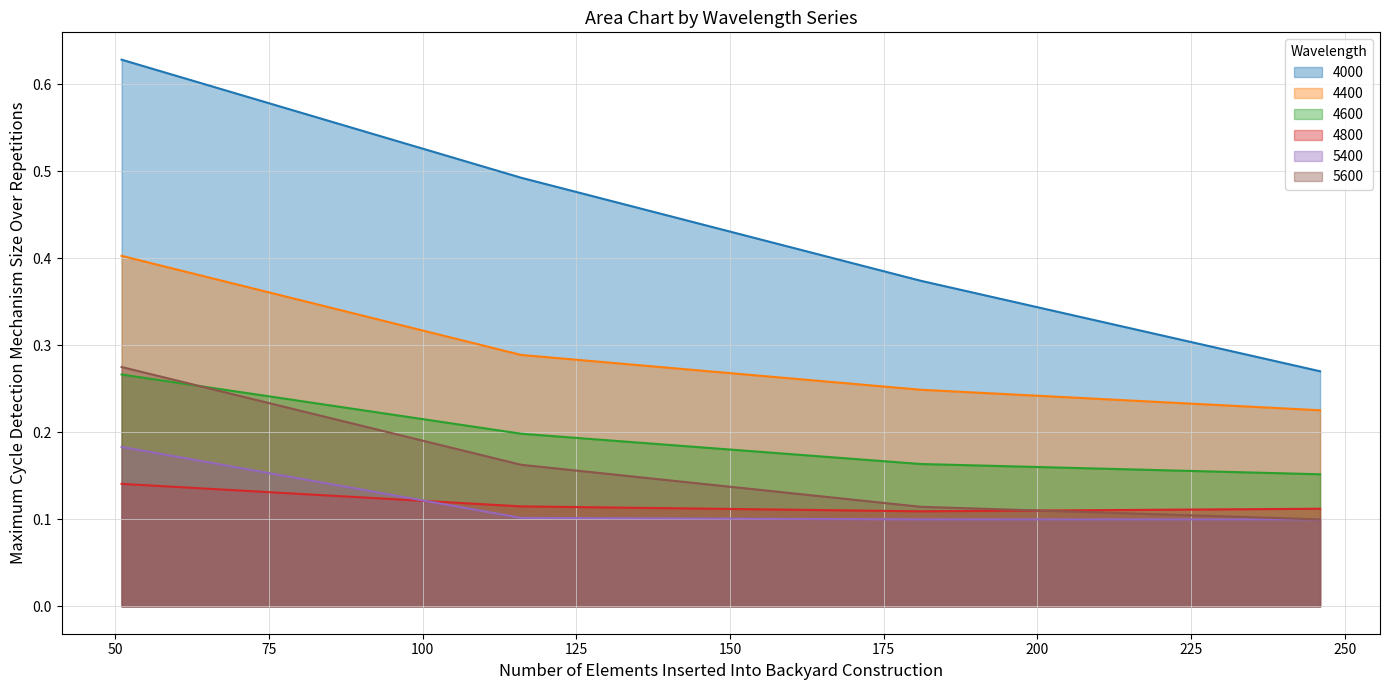

True or false: 4400 has more than 1 points higher than both neighbors.

False